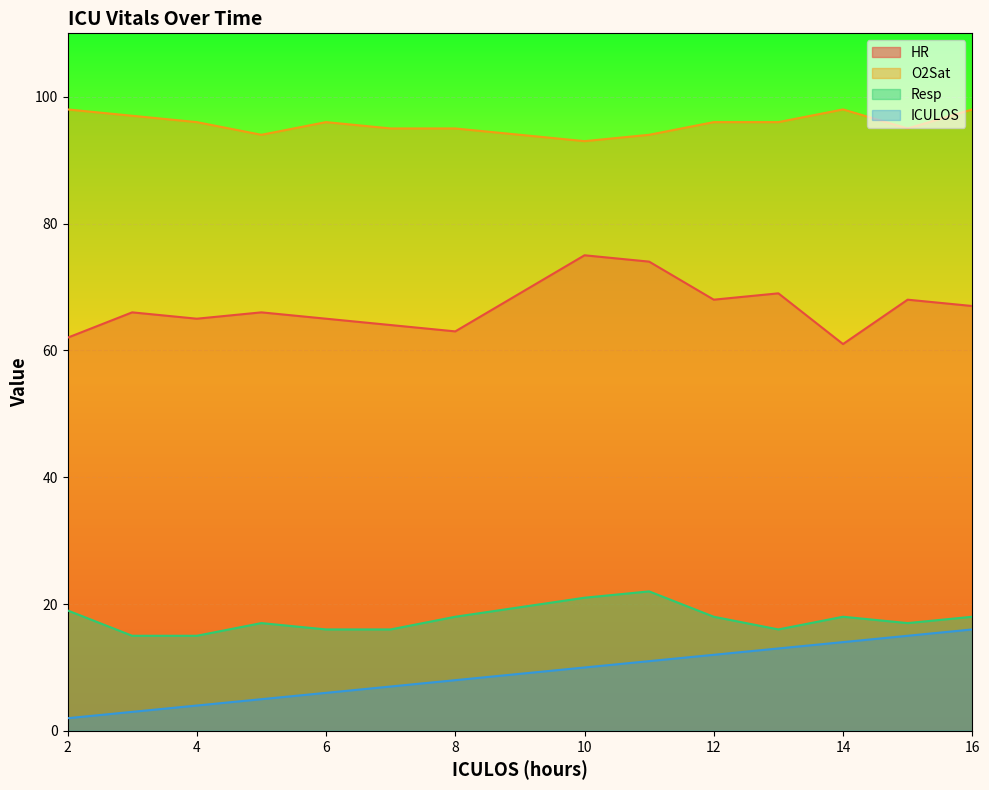

Reading right to left, what are all the values shown in this chart?

HR: 67	68	61	69	68	74	75	63	64	65	66	65	66	62
O2Sat: 98	95	98	96	96	94	93	95	95	96	94	96	97	98
Resp: 18	17	18	16	18	22	21	18	16	16	17	15	15	19
ICULOS: 16	15	14	13	12	11	10	8	7	6	5	4	3	2